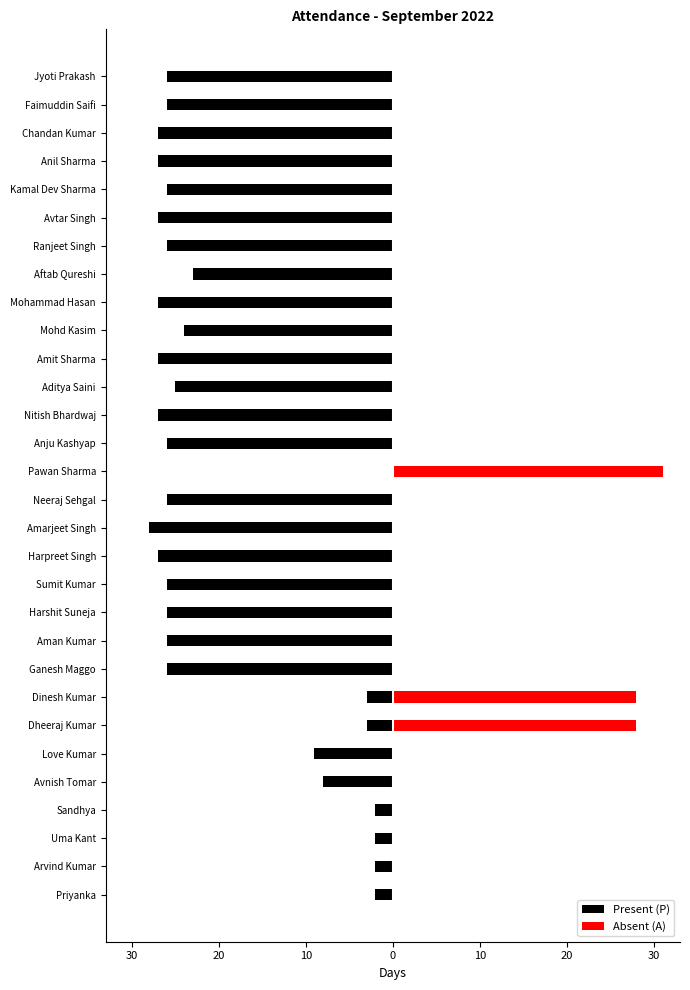

How many values in the Present (P) series exceed -26?

12